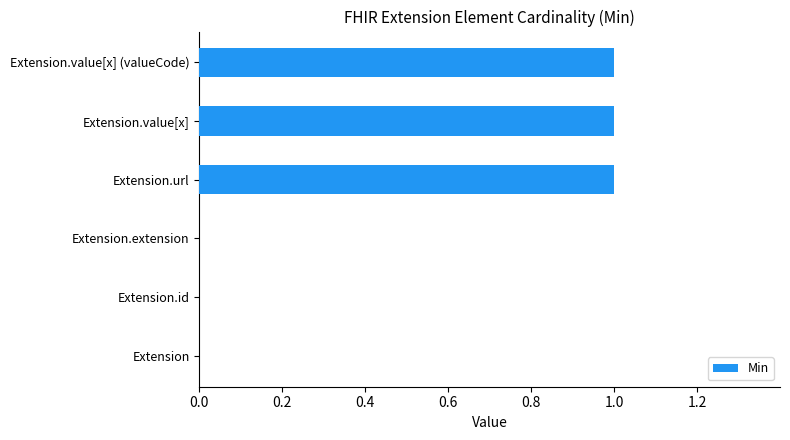

Which has a higher value, Extension or Extension.value[x]?

Extension.value[x]